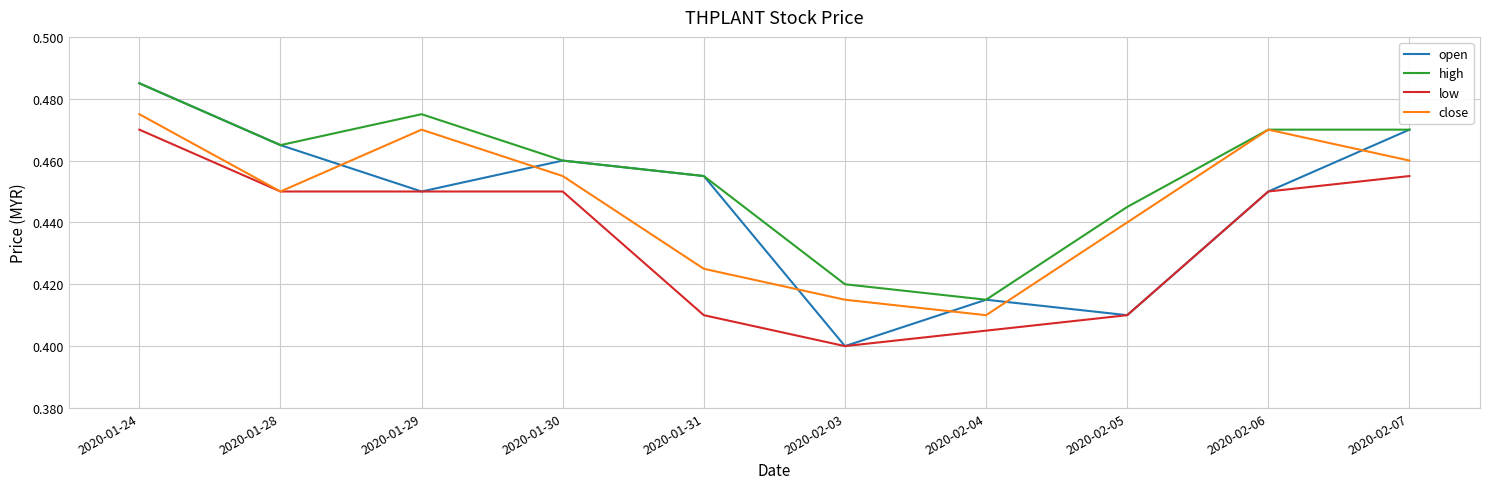

True or false: high and low cross at least once.

False